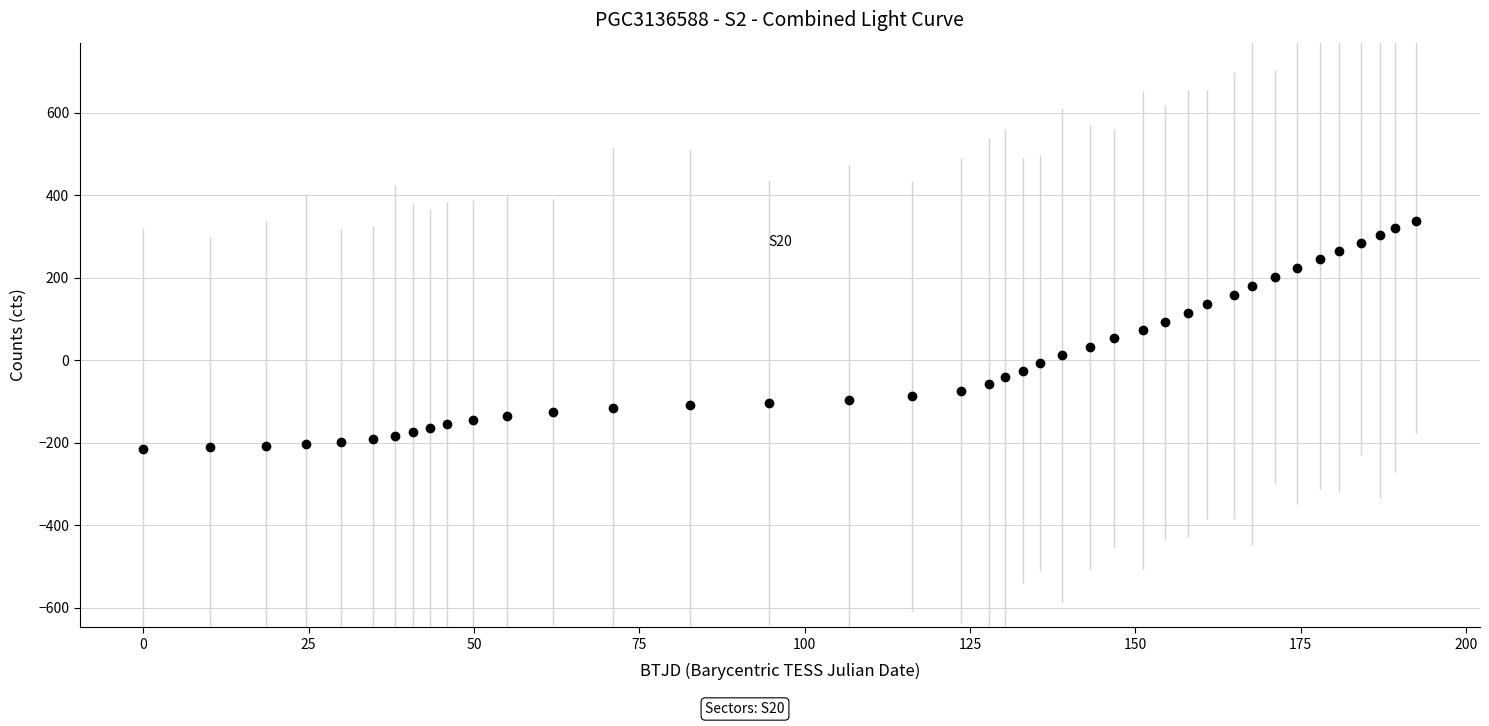

What is the greatest value displayed?

336.4